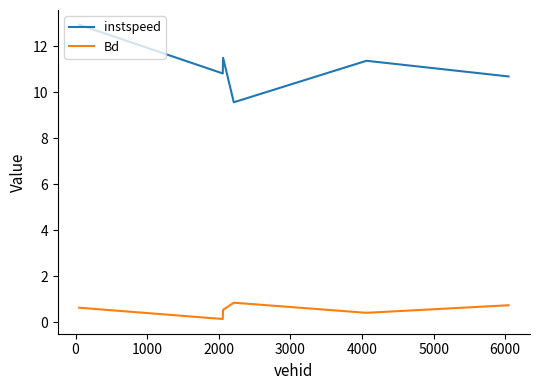

Rank the series by their maximum value, from lowest to highest.

Bd, instspeed